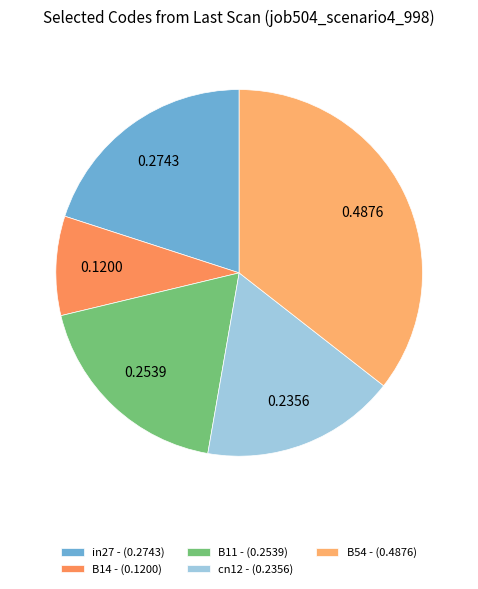

What portion of the pie excludes B11?

81.5%